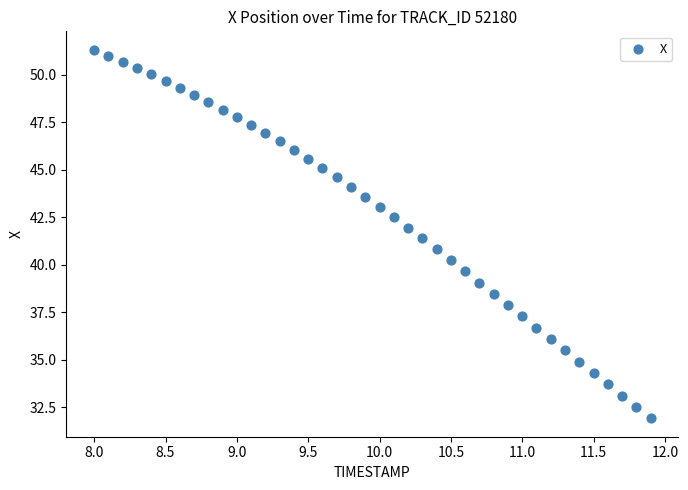

What is the range of Y values (max minus min)?

19.4